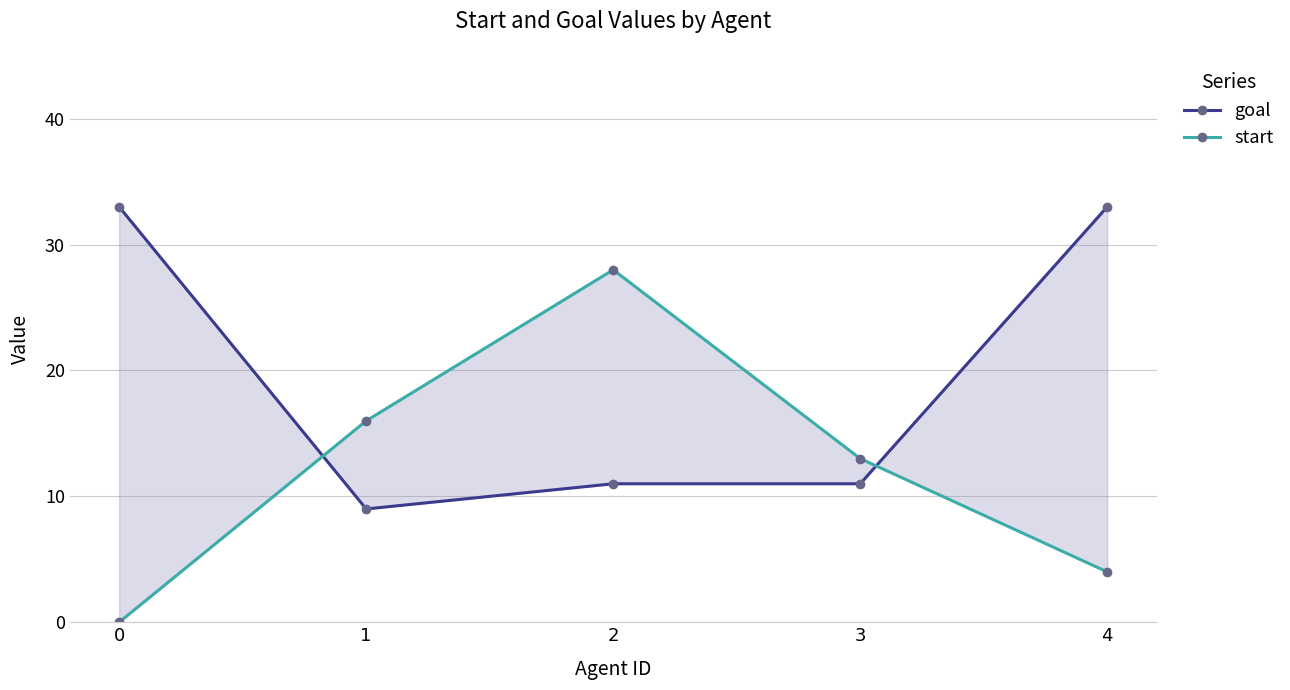

After their last crossing, which series has the higher values: goal or start?

goal